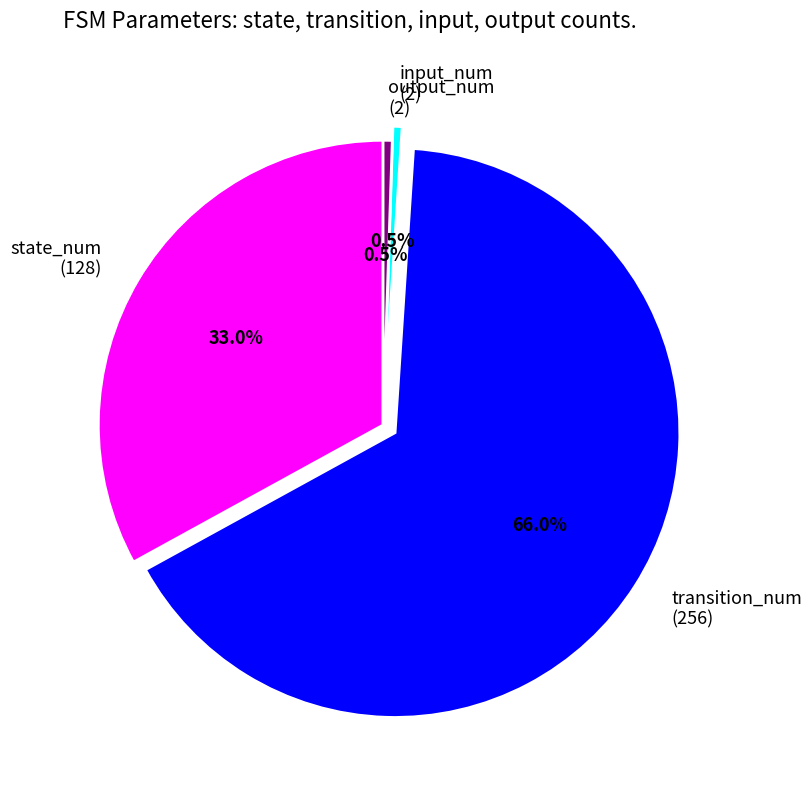

What portion of the pie excludes transition_num (256)?

34.0%